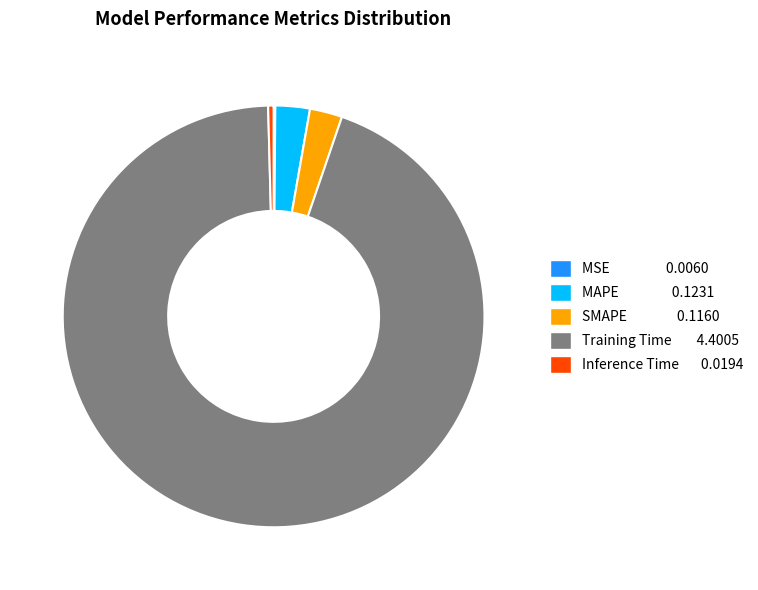

True or false: Training Time accounts for 94% of the total.

True